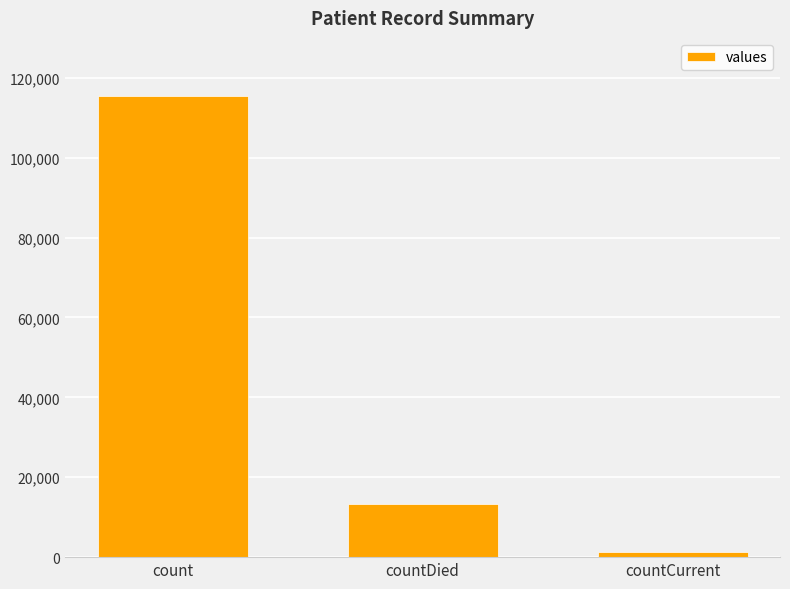

What is the change in value from countDied to countCurrent?

-11960